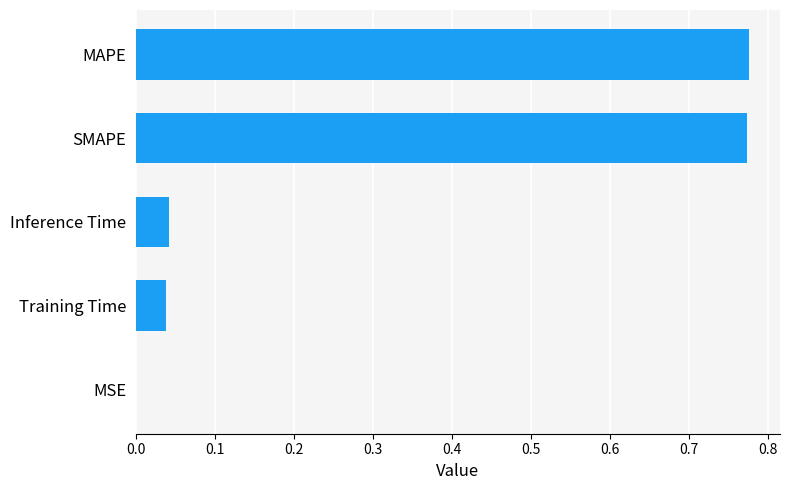

What is the average value?

0.3